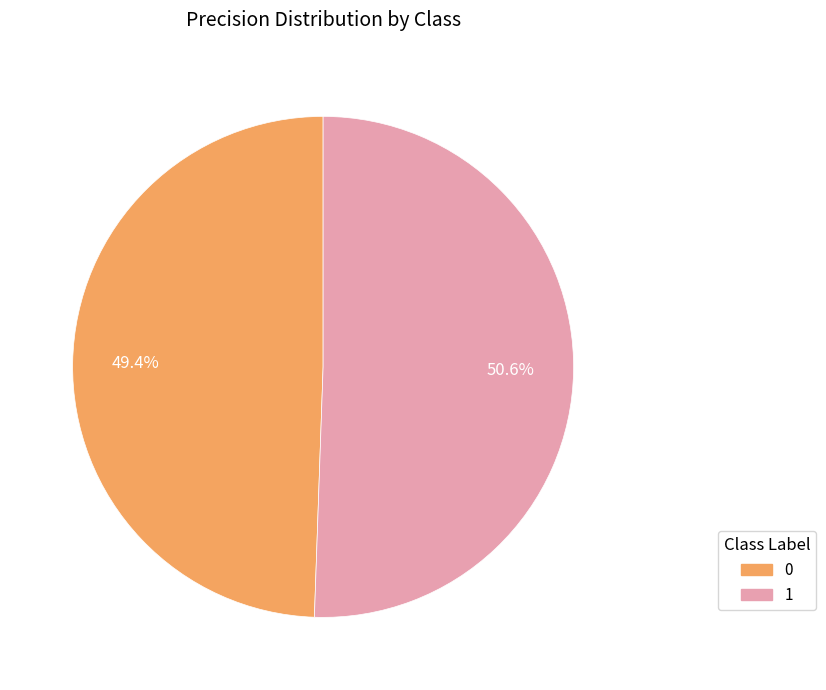

What portion of the pie excludes 0?

50.6%